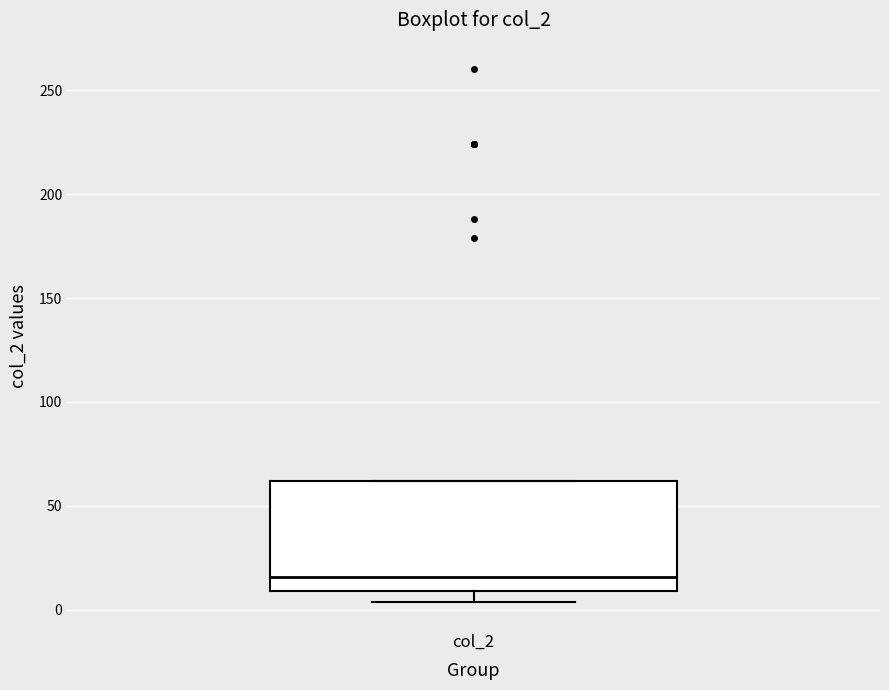

Where is the upper edge of the box for col_2 on the y-axis? The values are not printed on the chart, so give them approximately, as read against the axis.

60